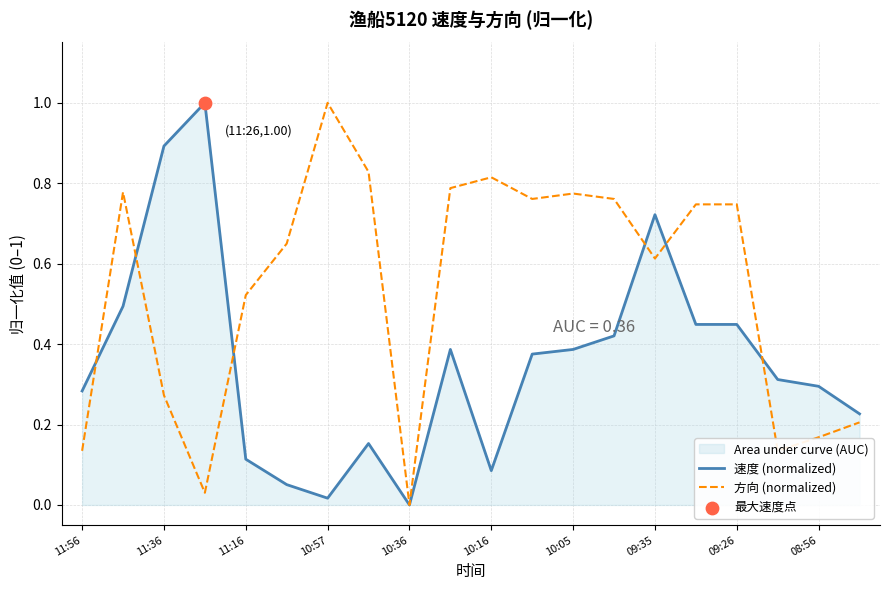

At how many categories does at least one series exceed 0?

19